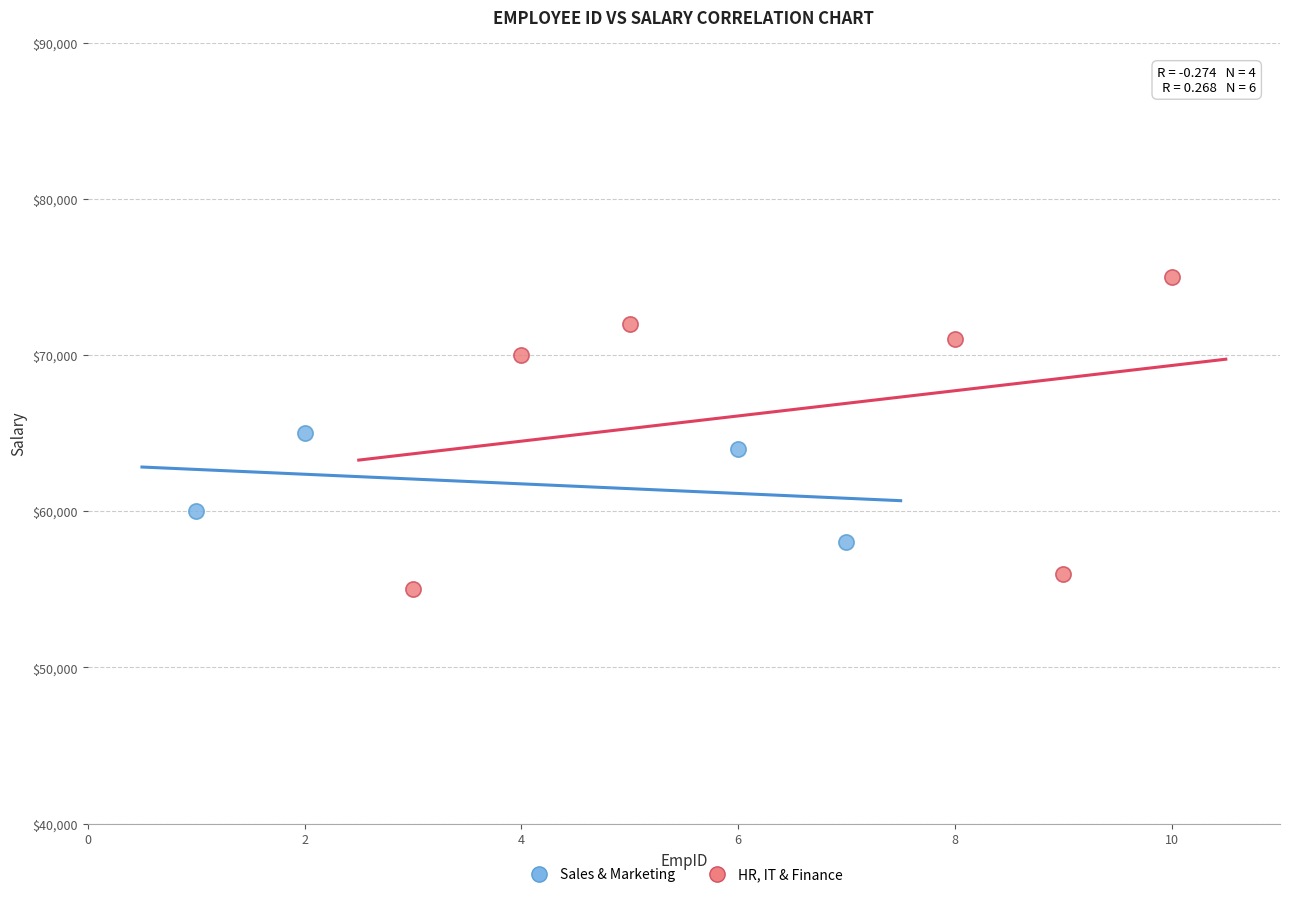

Which series reaches the minimum Y coordinate?

HR, IT & Finance